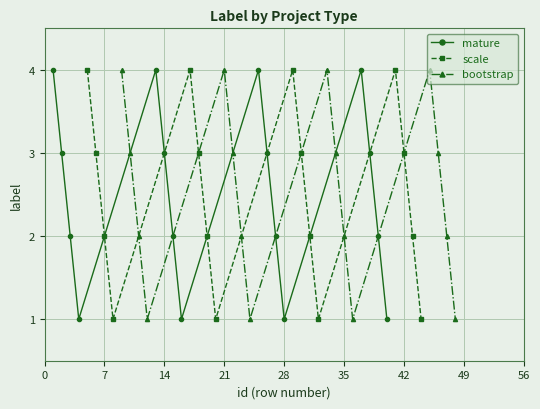

What is the maximum value for bootstrap?

4